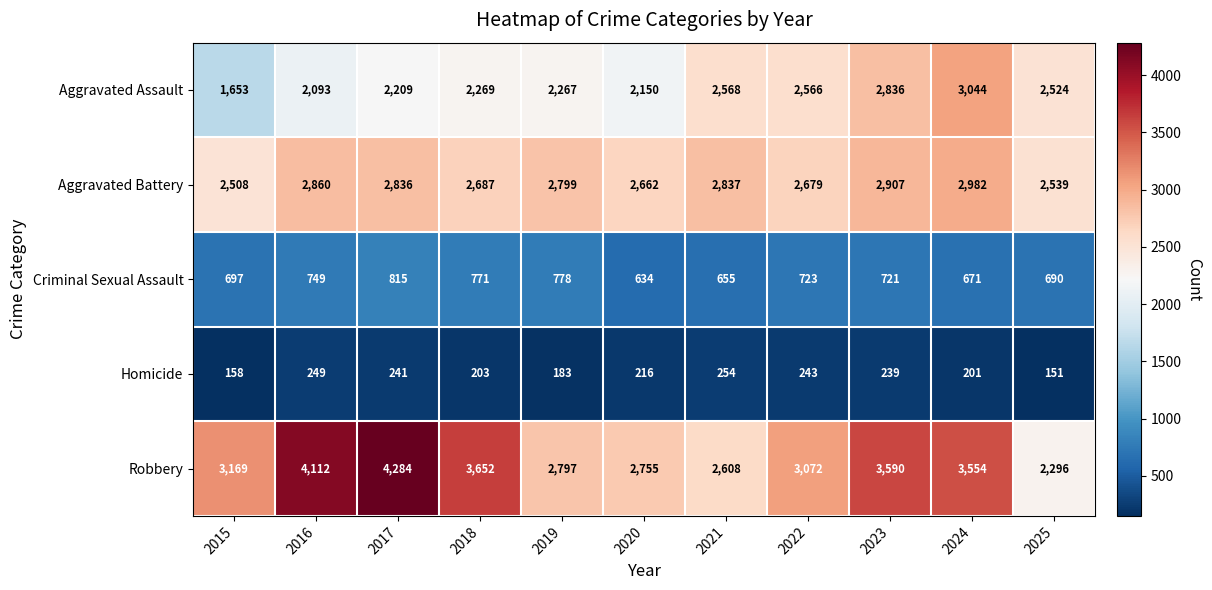

Which series has the largest range (max minus min)?

Robbery